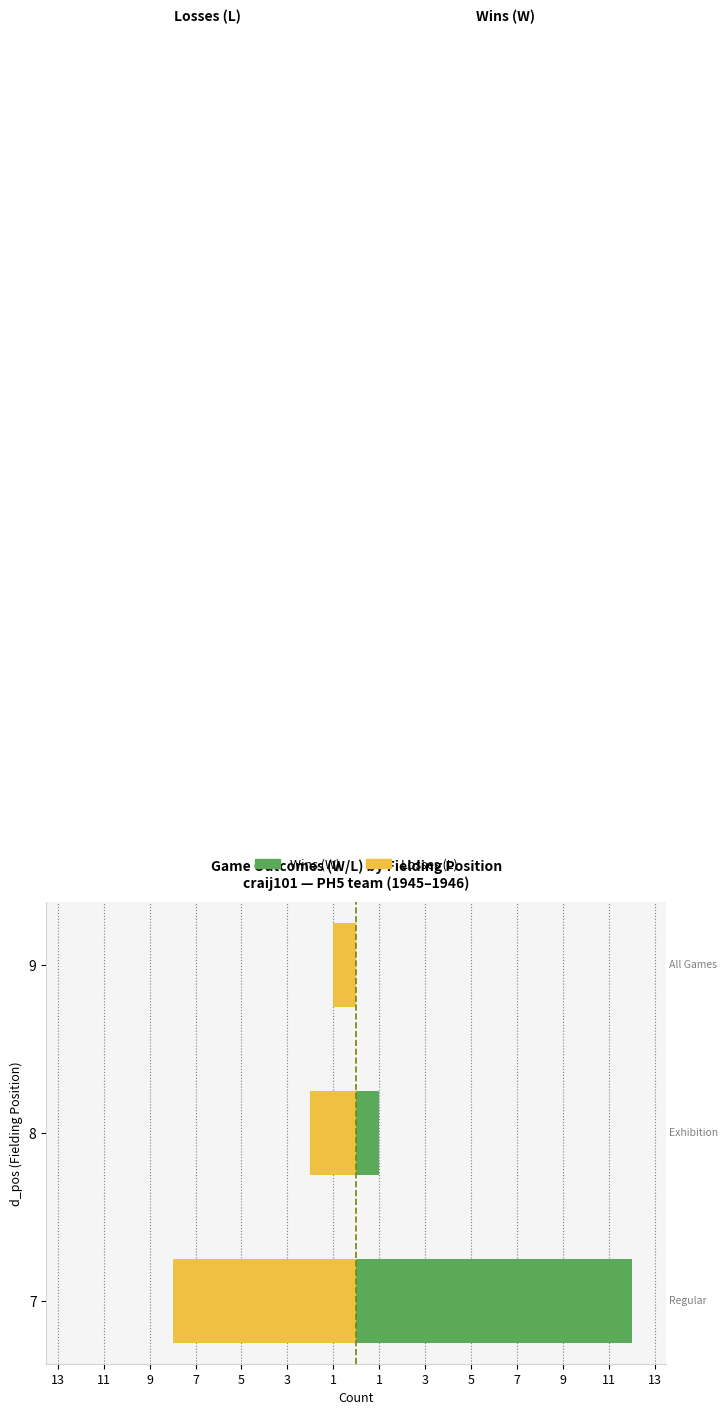

The value of Losses (L) at 7 is -12. True or false?

False